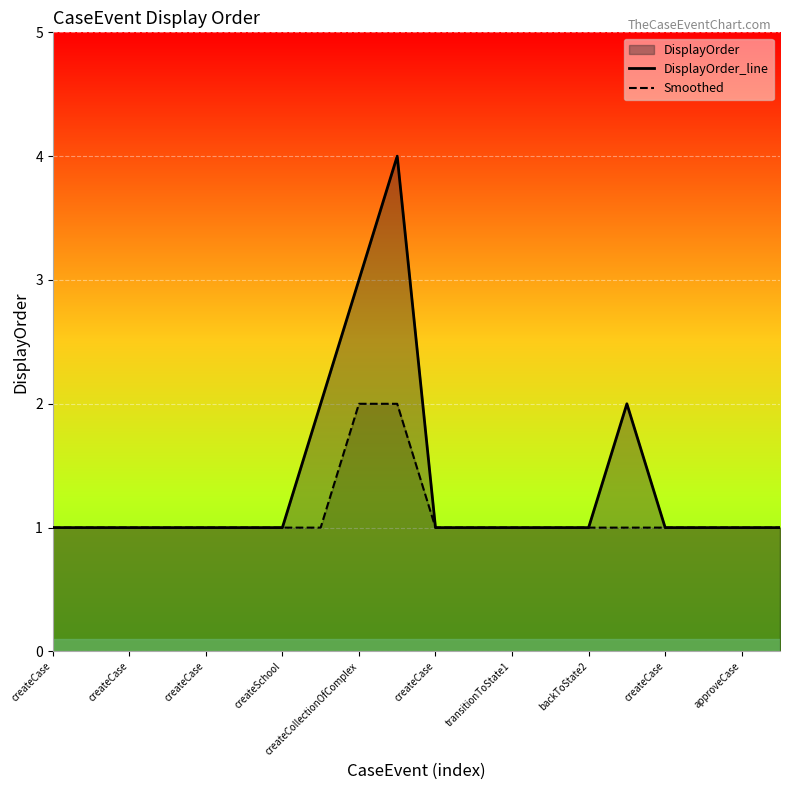

At how many categories does at least one series exceed 1?

4